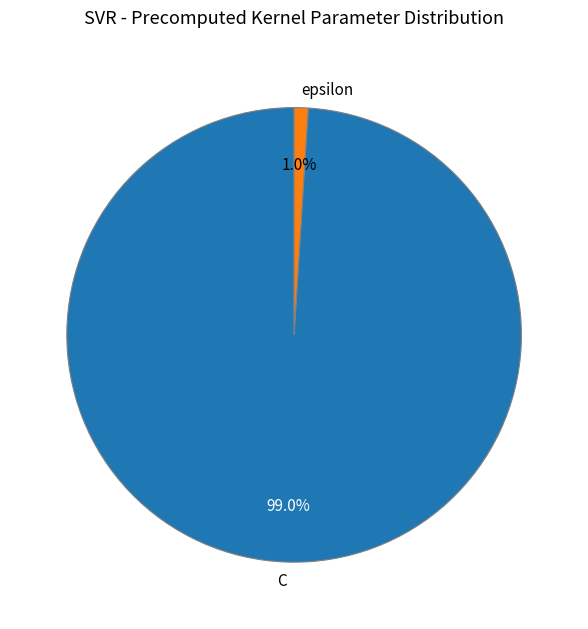

Which slice represents more than half of the pie?

C